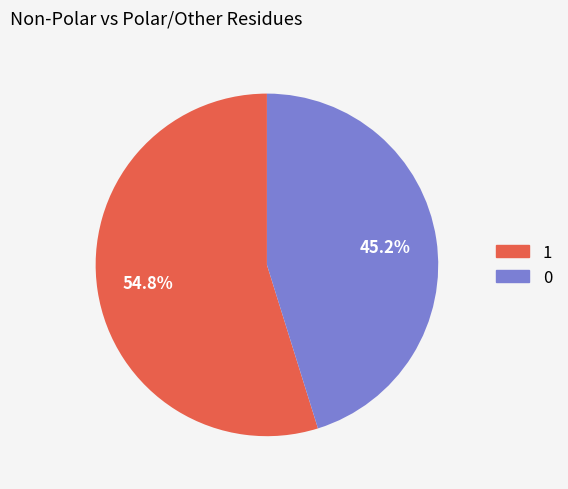

What portion of the pie excludes 1?

45.2%